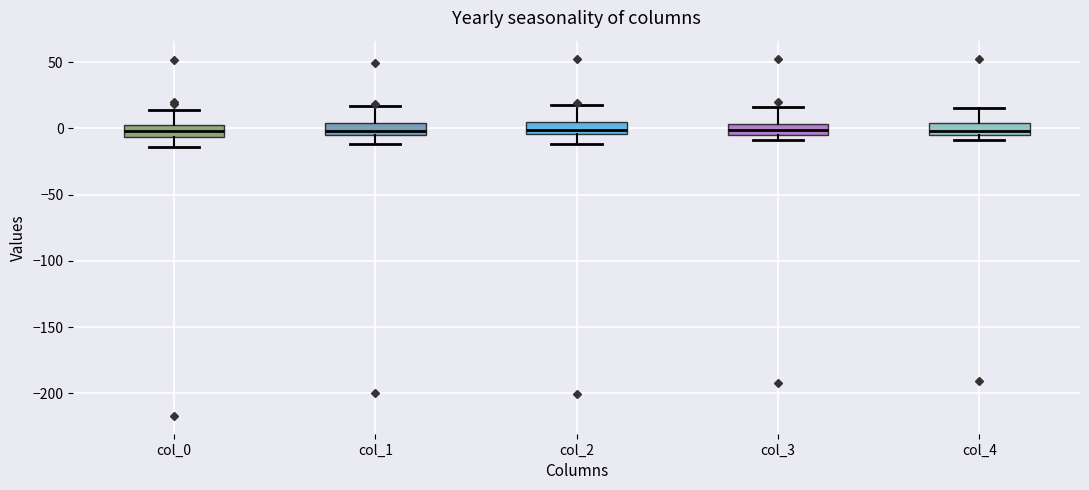

Where is the lower edge of the box for col_3 on the y-axis? The values are not printed on the chart, so give them approximately, as read against the axis.

-5